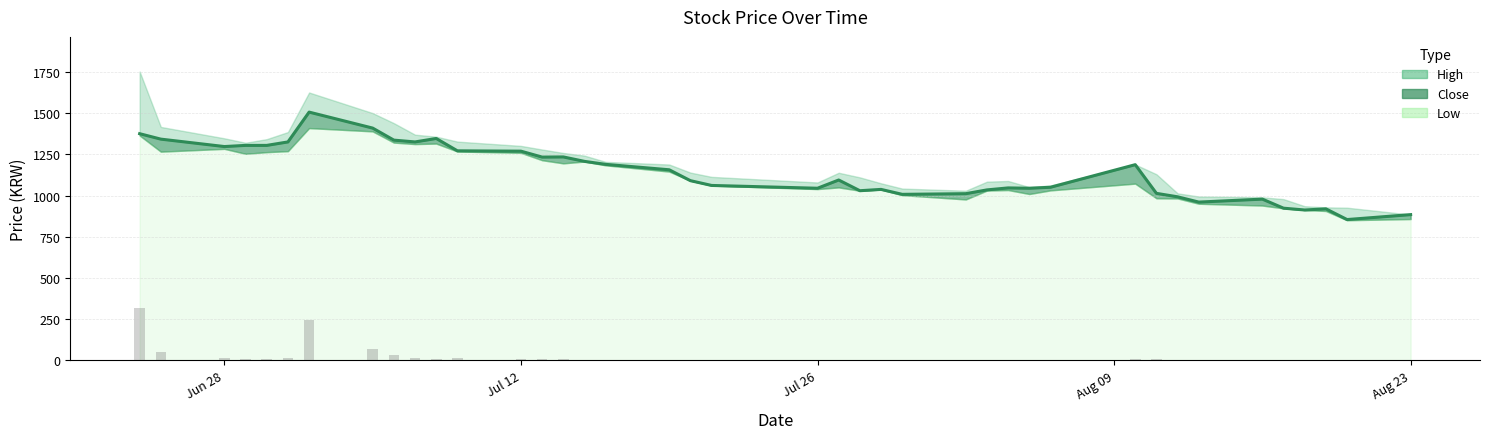

Which has a higher value, 2021-07-13 or 2021-07-05?

2021-07-05